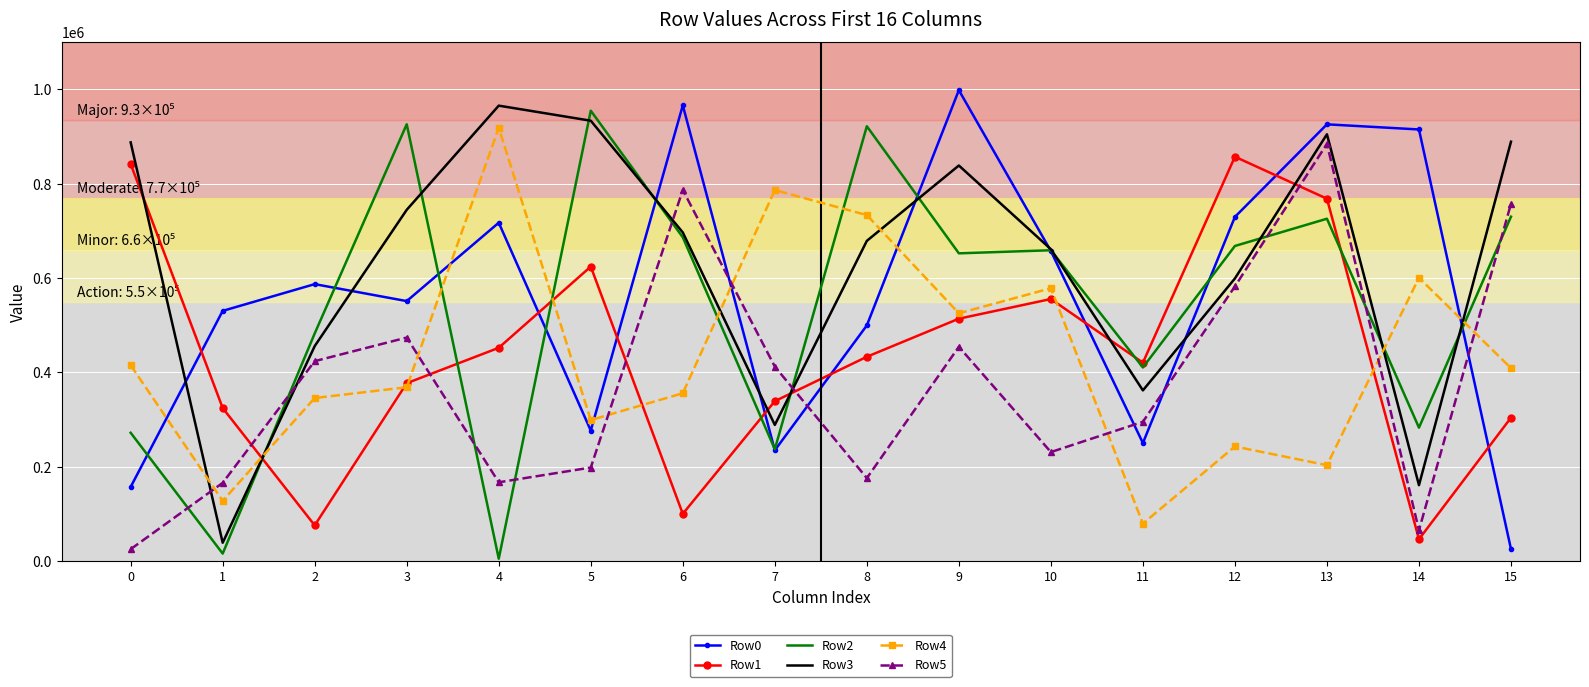

Where do Row5 and Row2 first cross each other?

0 and 1